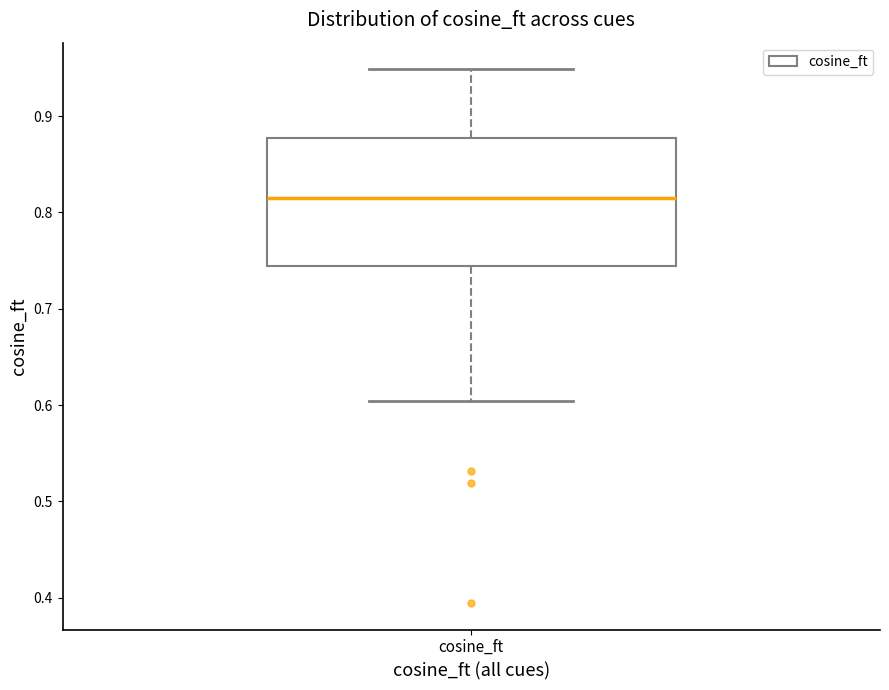

Read this box plot against the y-axis: the position of the median line, the range covered by the box, and the ends of both whiskers. The values are not printed on the chart, so give them approximately, as read against the axis.

median 0.82, box 0.74 to 0.88, whiskers 0.60 to 0.95